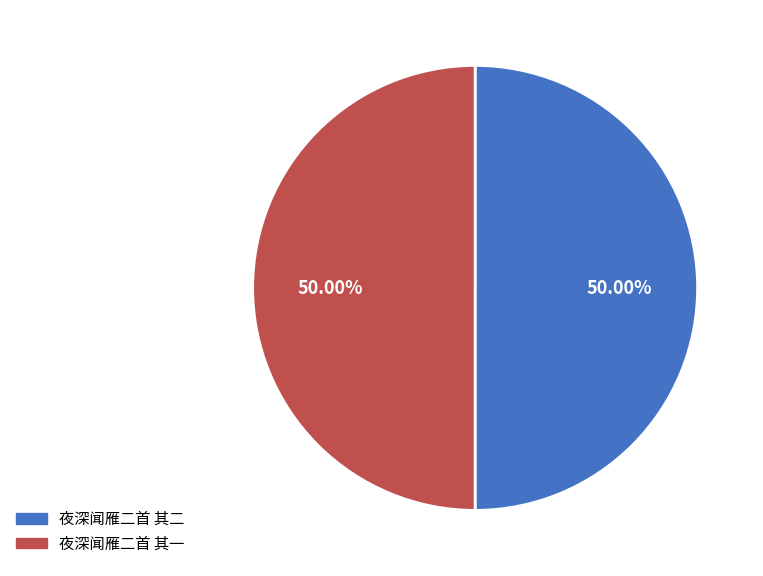

How much of the chart is everything except 夜深闻雁二首 其一?

50.0%